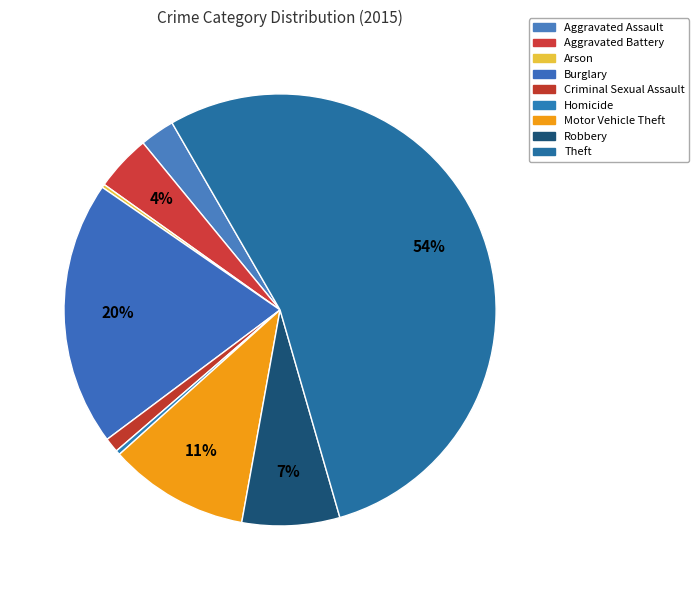

How much of the chart is everything except Burglary?

80.2%